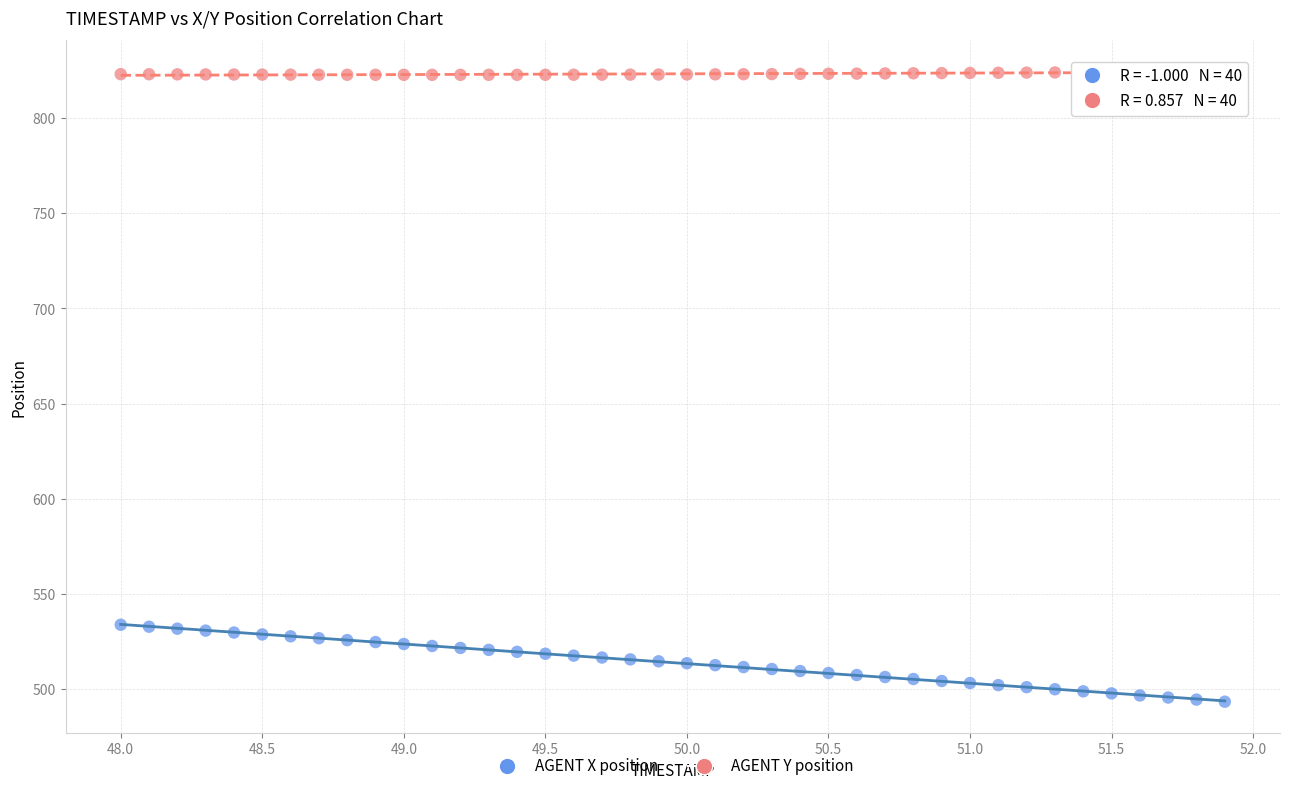

Which series has the largest Y range (max minus min)?

AGENT X position